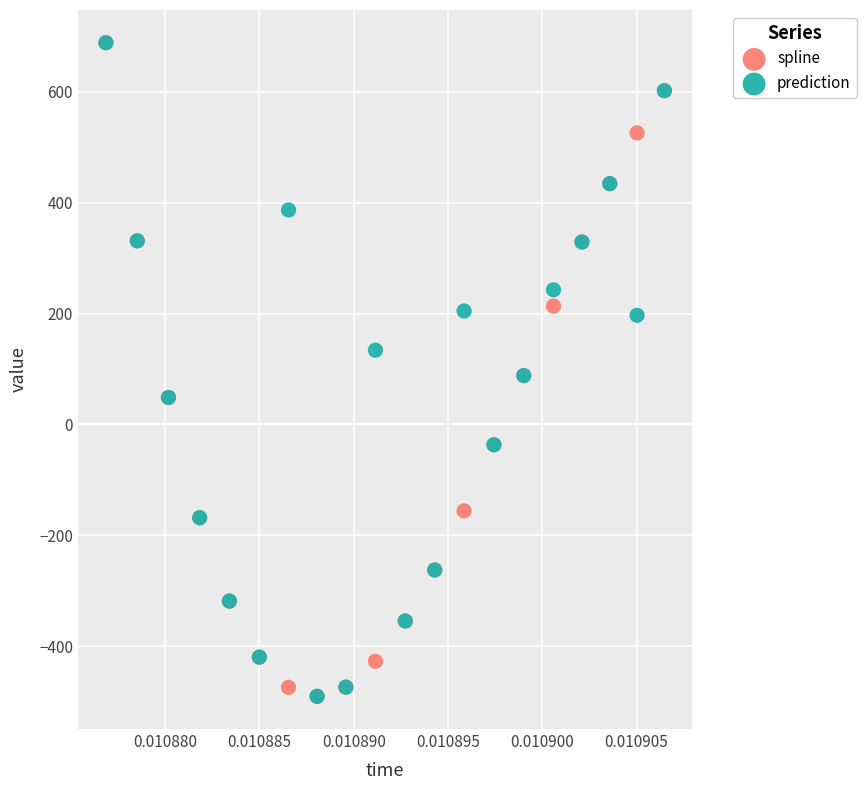

What are all the series names shown in the legend?

spline, prediction